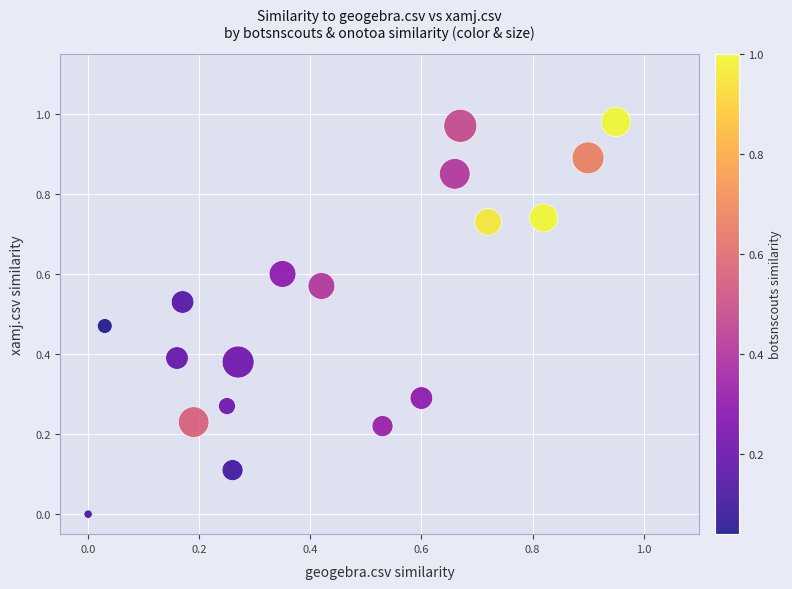

What is the range of X values (max minus min)?

0.9